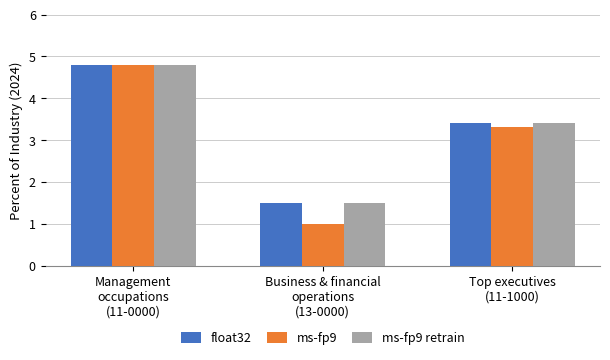

The ms-fp9 series shows 4.8 at Management
occupations
(11-0000). True or false?

True